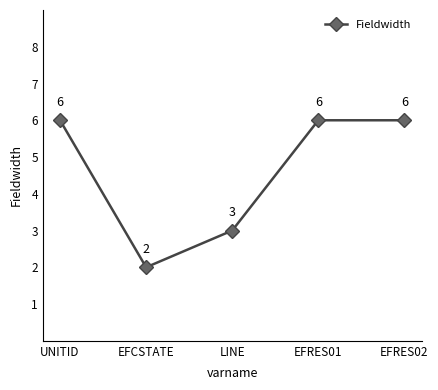

What is the label of the 1st point from the right?

EFRES02